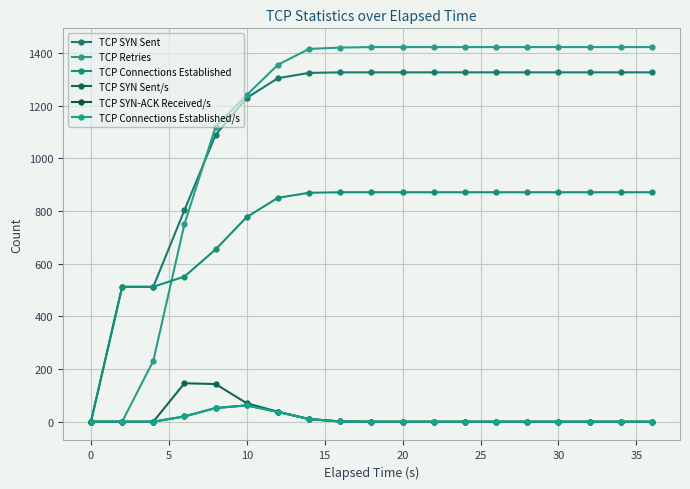

How many lines are shown in the chart?

6